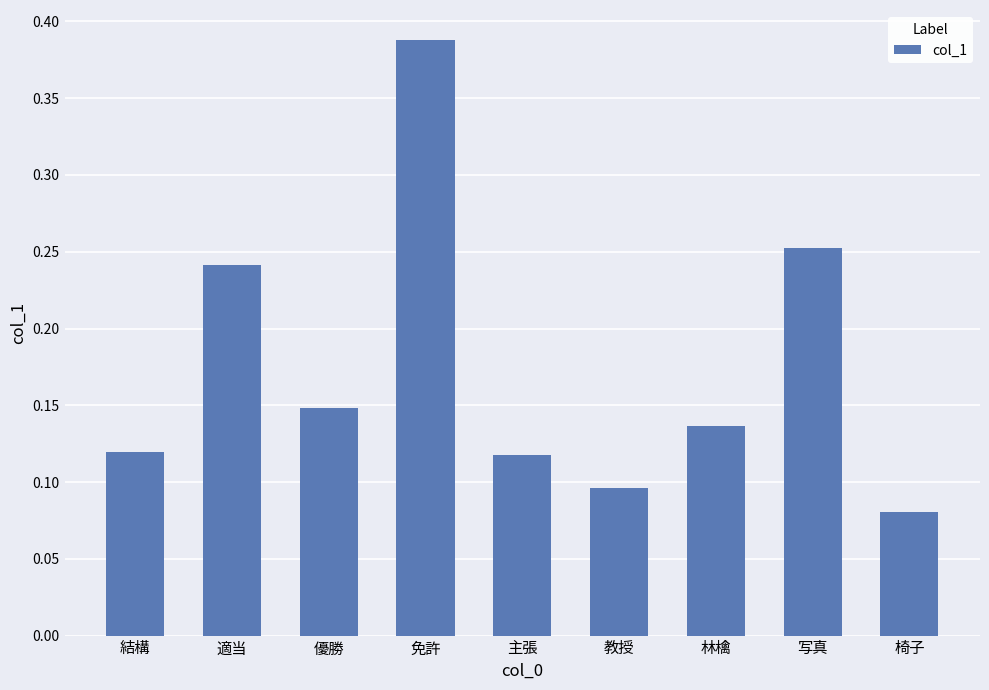

What is the sum of all values?

1.6